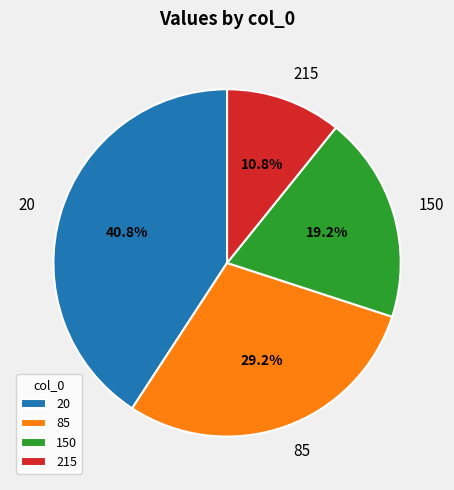

What is the smallest slice in the pie chart?

215